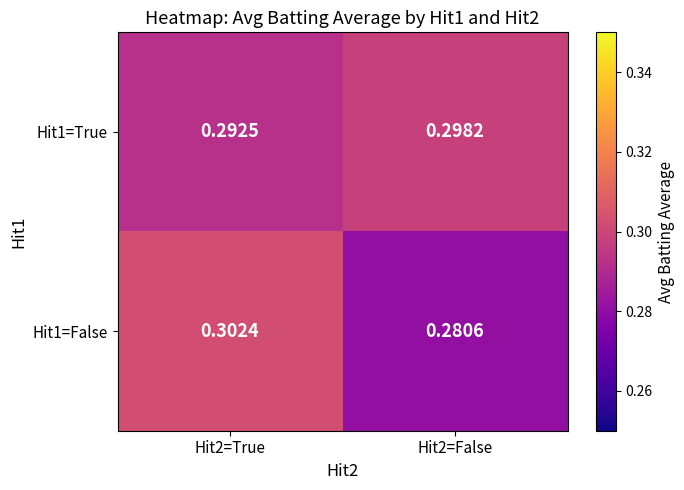

How many data points does each series have?

2